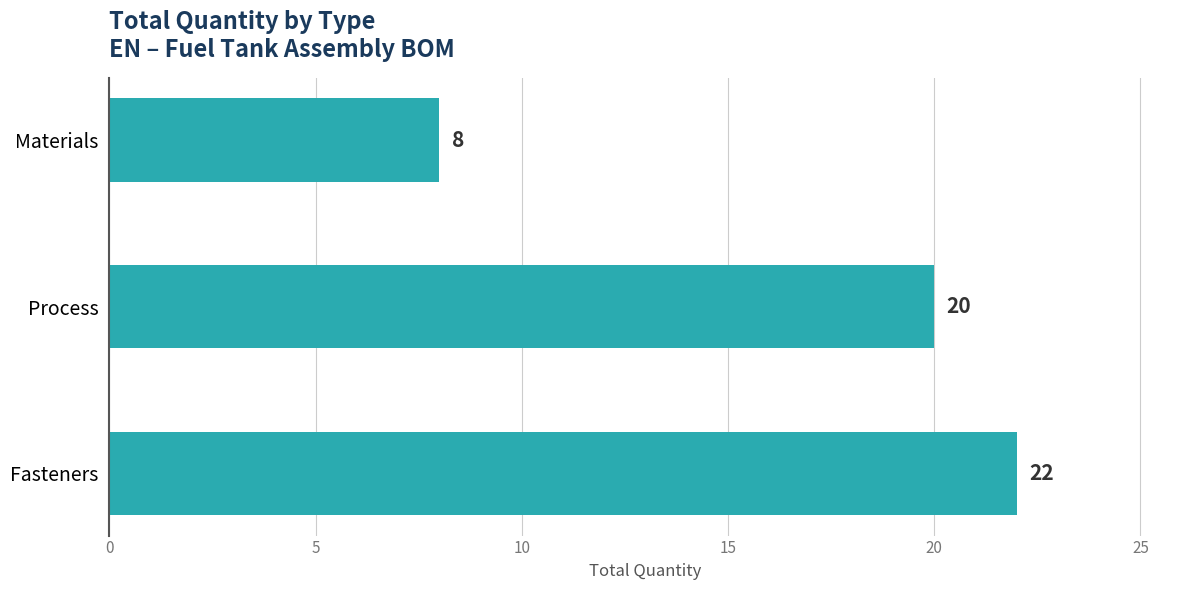

Reading bottom to top, list all the values displayed in this chart.

Fasteners=22	Process=20	Materials=8